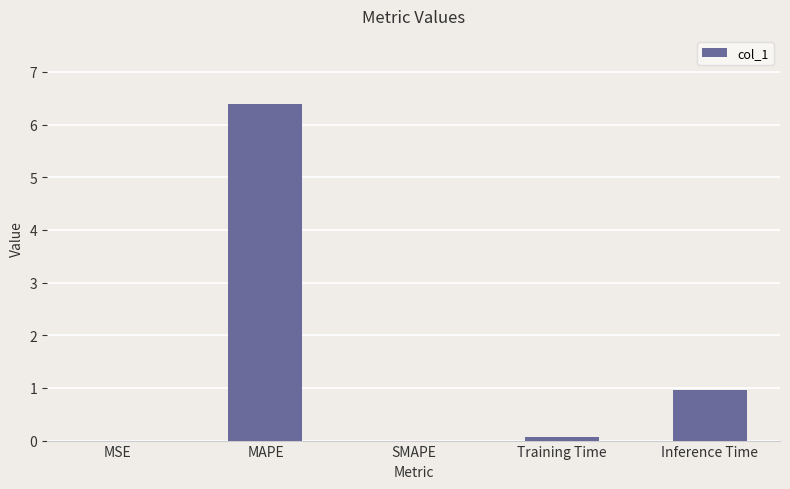

At which category does the chart reach its peak across all series?

MAPE